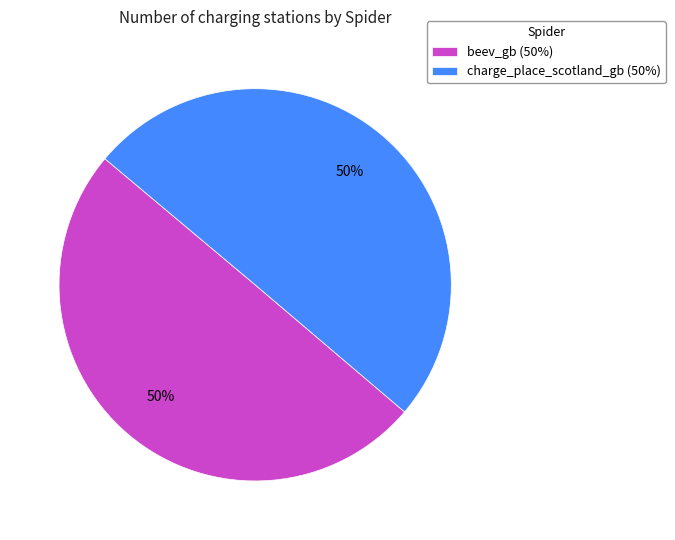

True or false: charge_place_scotland_gb accounts for 57% of the total.

False